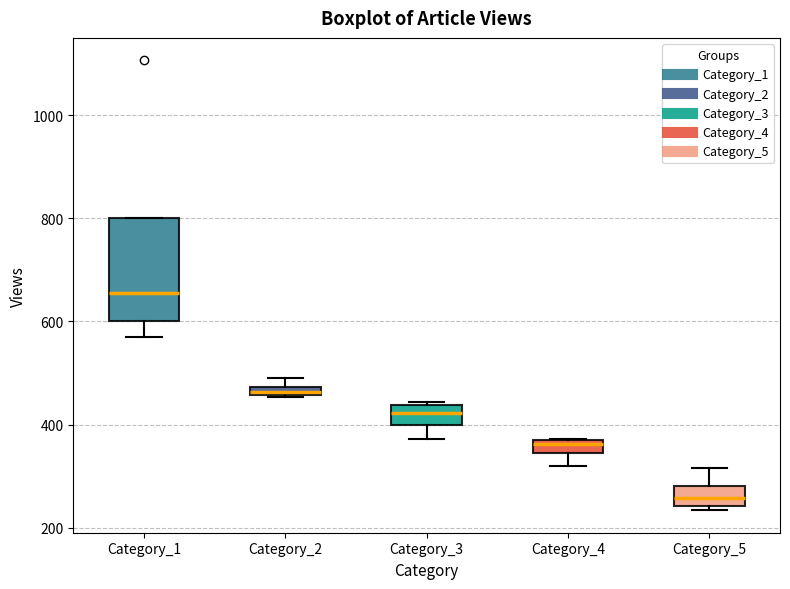

Comparing the boxes themselves (not the whiskers), which one is the tallest?

Category_1